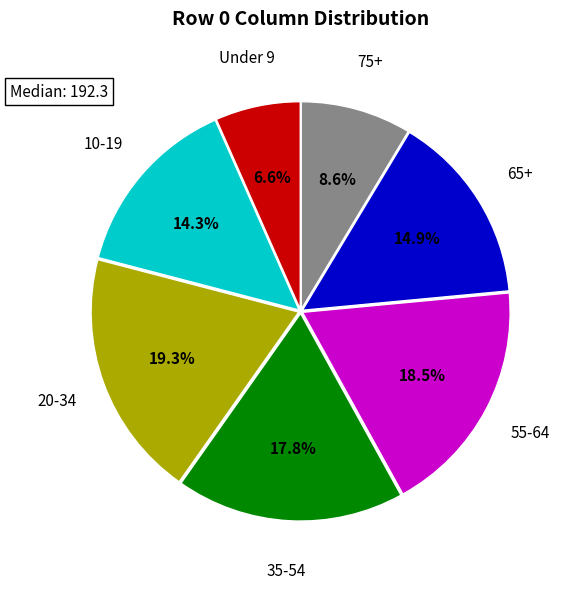

Is there any slice that represents more than half of the pie?

No